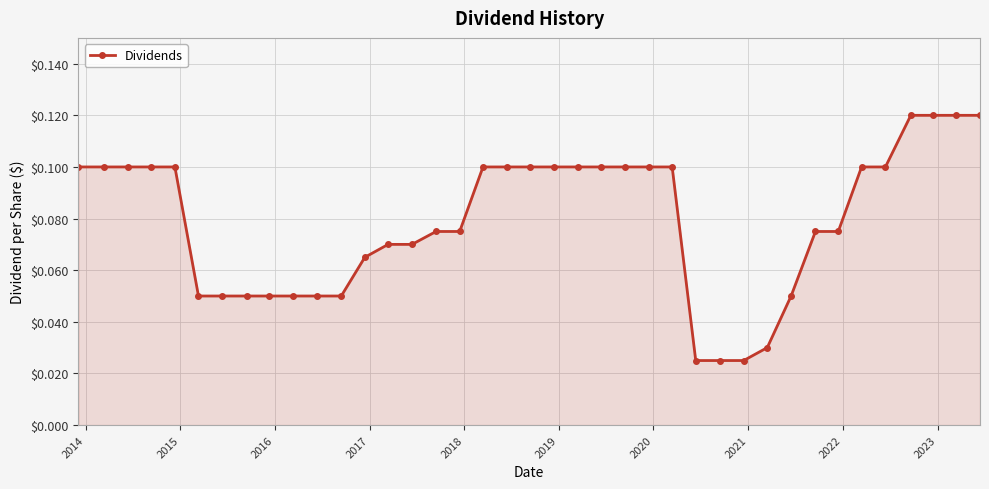

How many values are between 0 and 1?

39